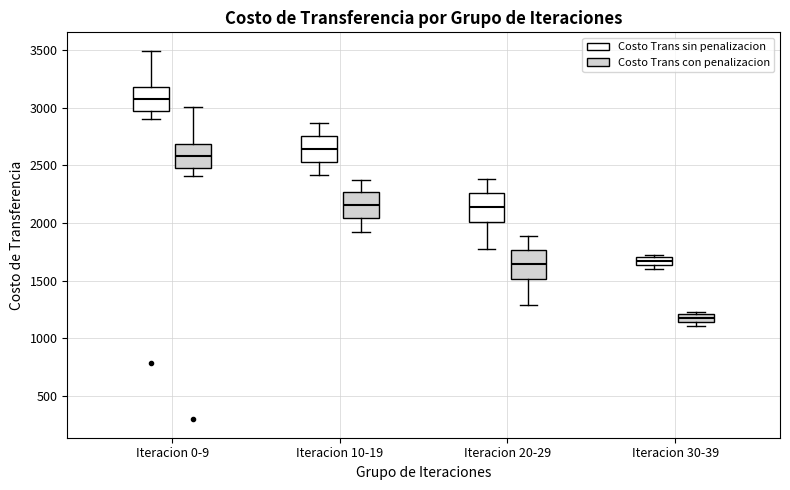

Which box has the highest median line?

Iteracion 0-9 (Costo Trans sin penalizacion)